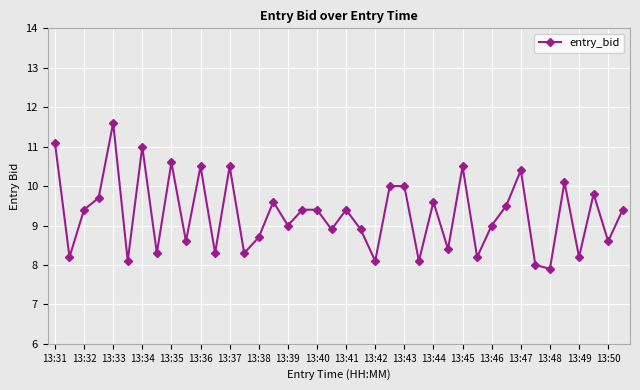

What is the average value?

9.3